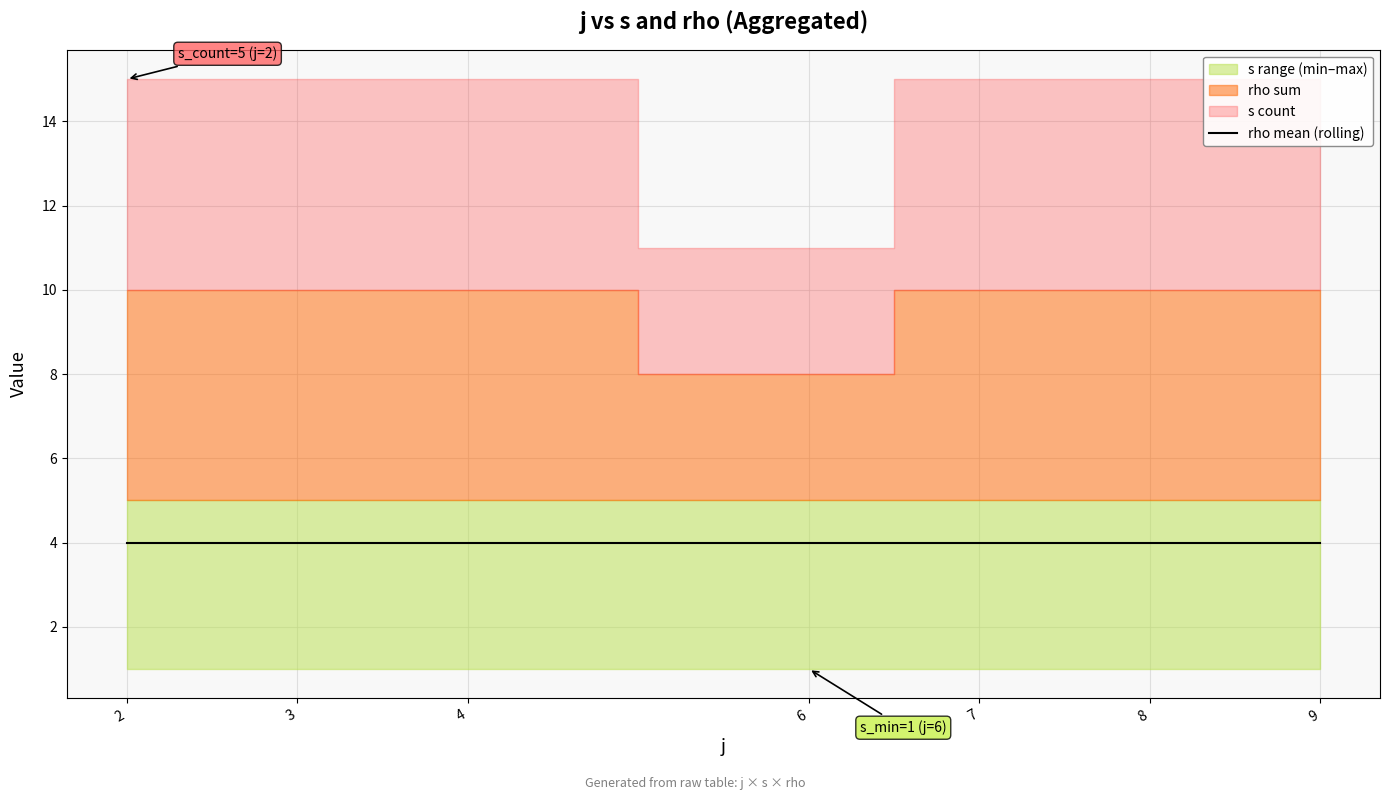

List the series in order of their peak value, lowest first.

s_min, rho_mean, s_count, rho_sum, s_max